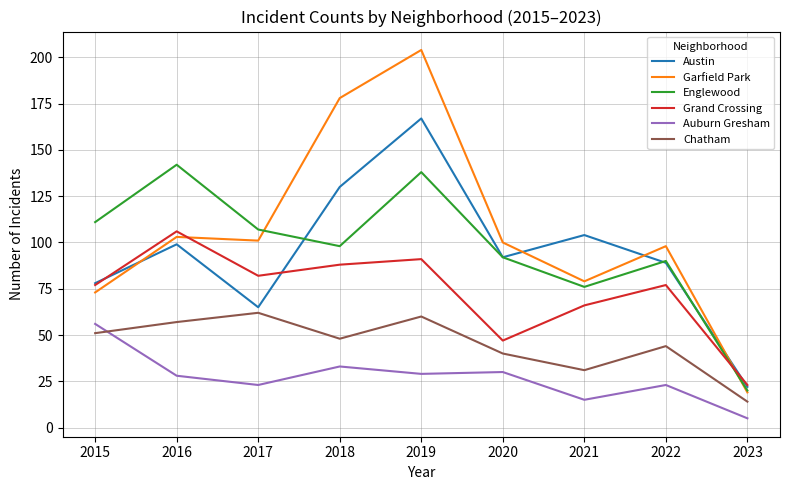

What is the difference between the maximum and minimum values in the Austin series?

145